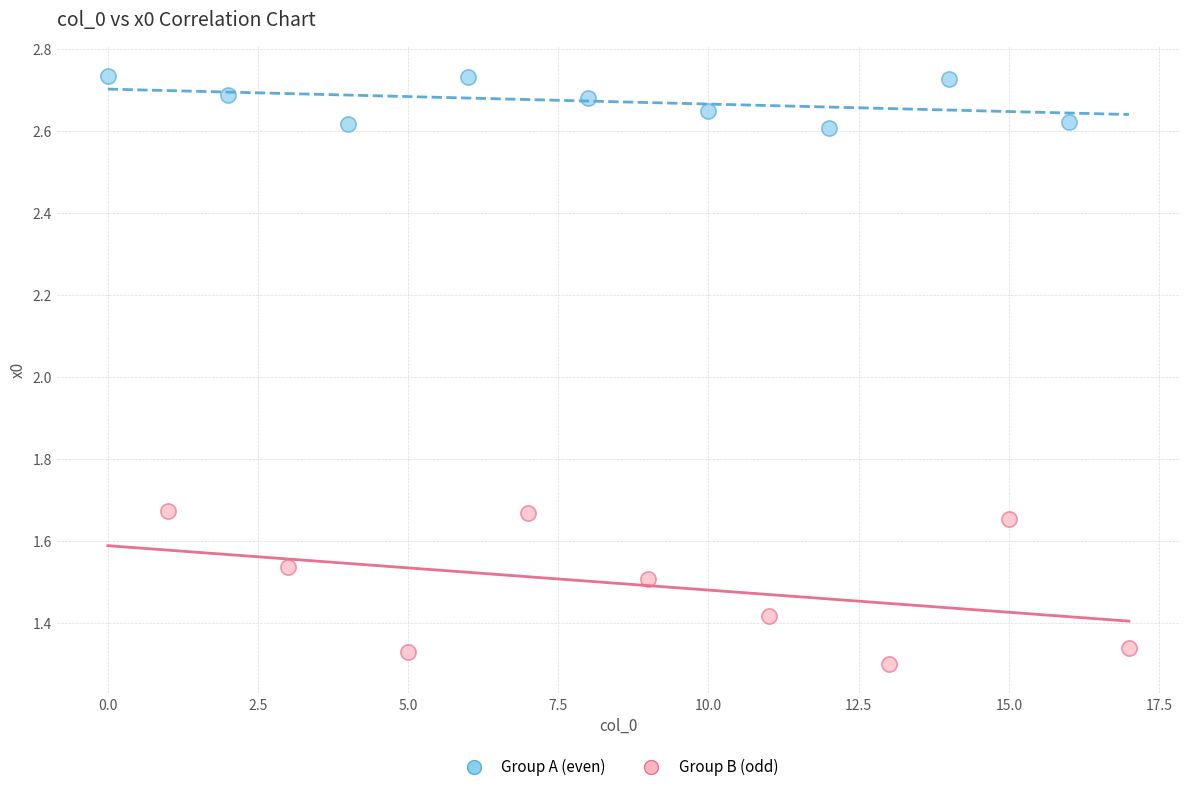

Which series has the widest spread of Y values?

Group B (odd)